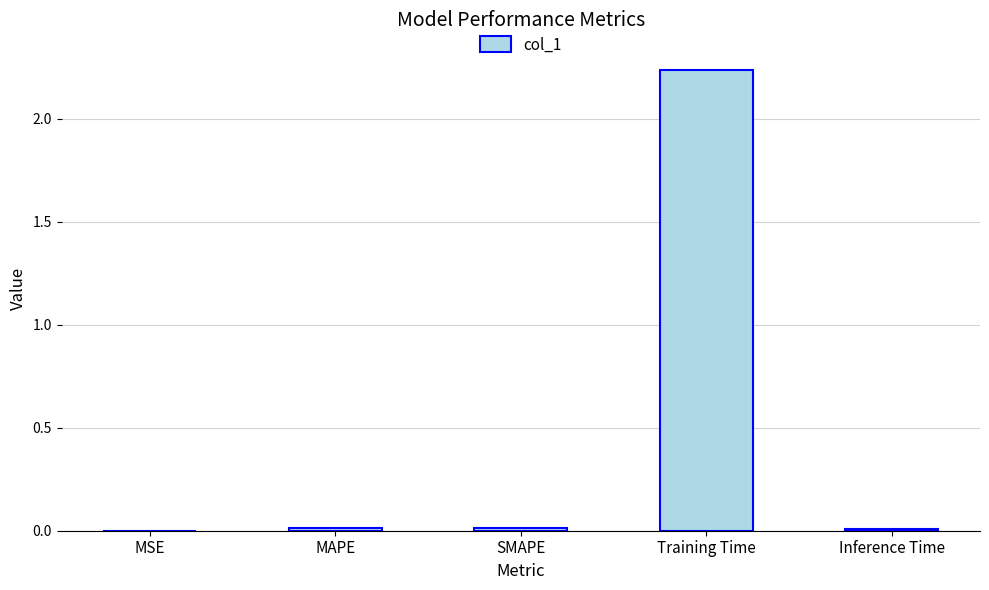

What is the average value?

0.5